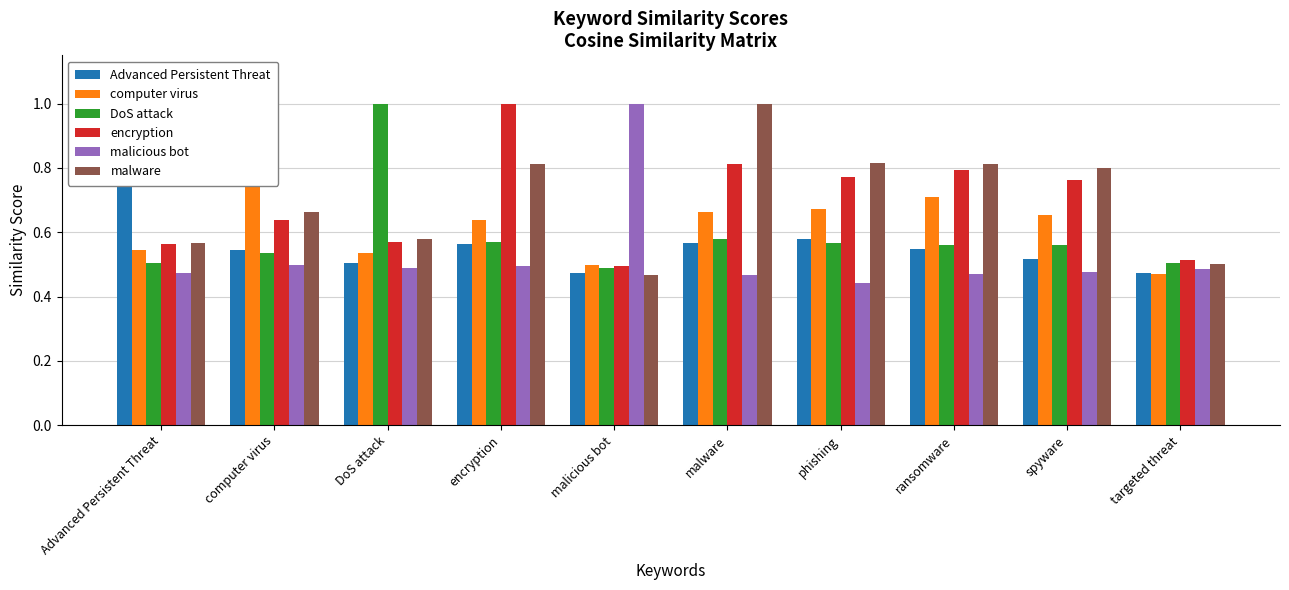

Which category has the highest value in the Advanced Persistent Threat series?

Advanced Persistent Threat